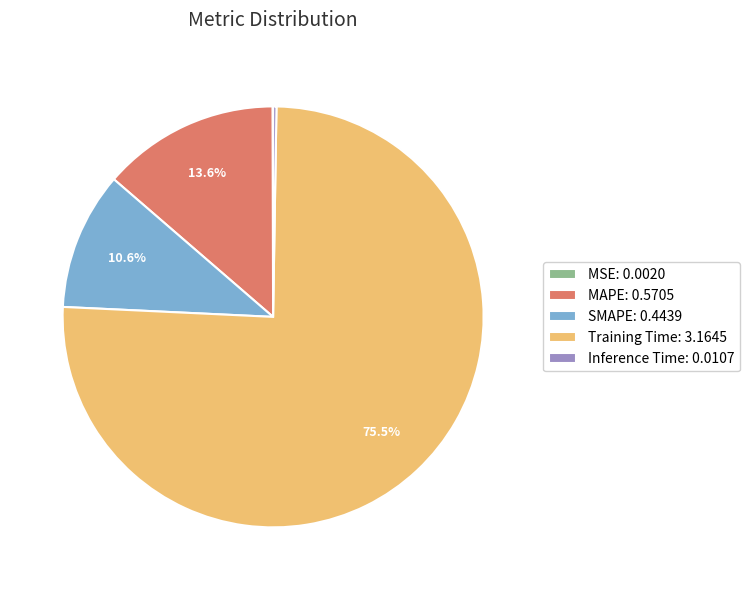

Between MAPE: 0.5705 and SMAPE: 0.4439, which is larger?

MAPE: 0.5705